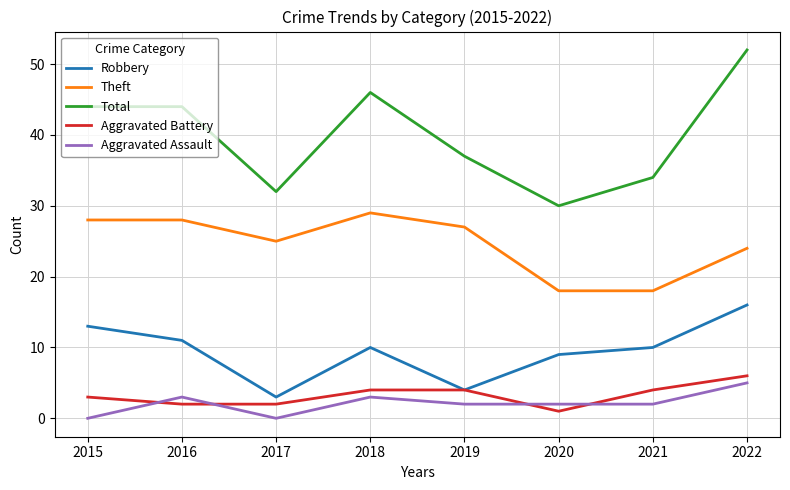

What are all the series names shown in the legend?

Robbery, Theft, Total, Aggravated Battery, Aggravated Assault